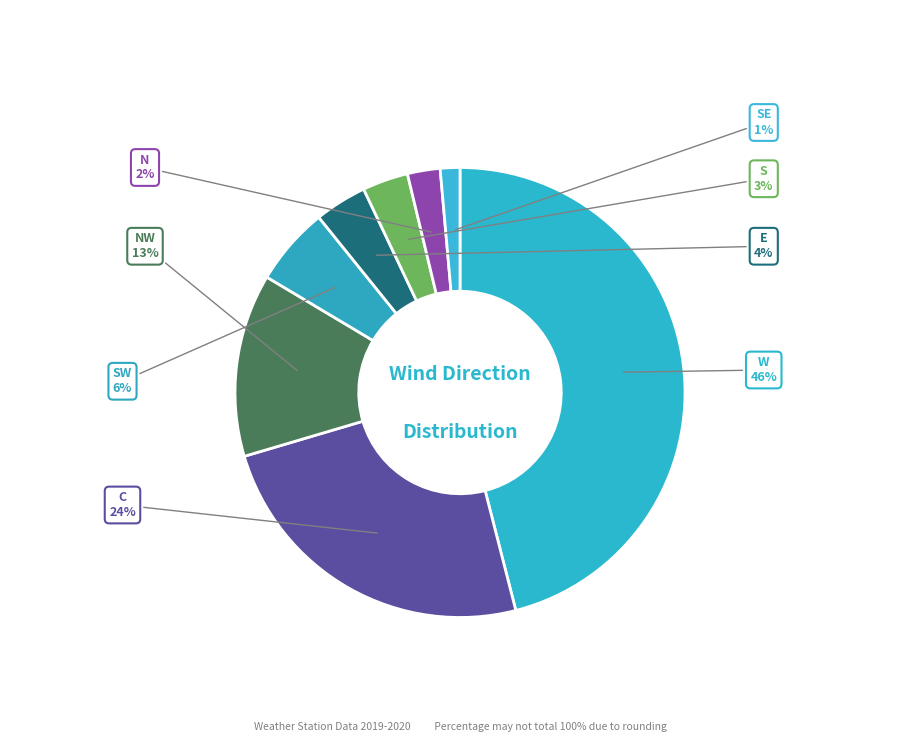

How many segments does this pie chart have?

8